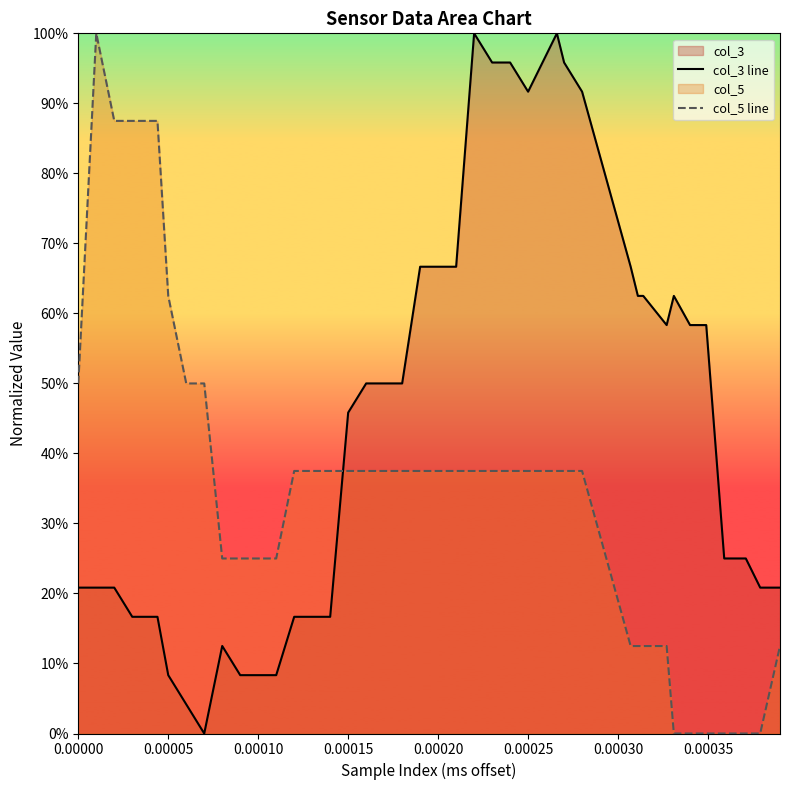

How many lines are shown in the chart?

2